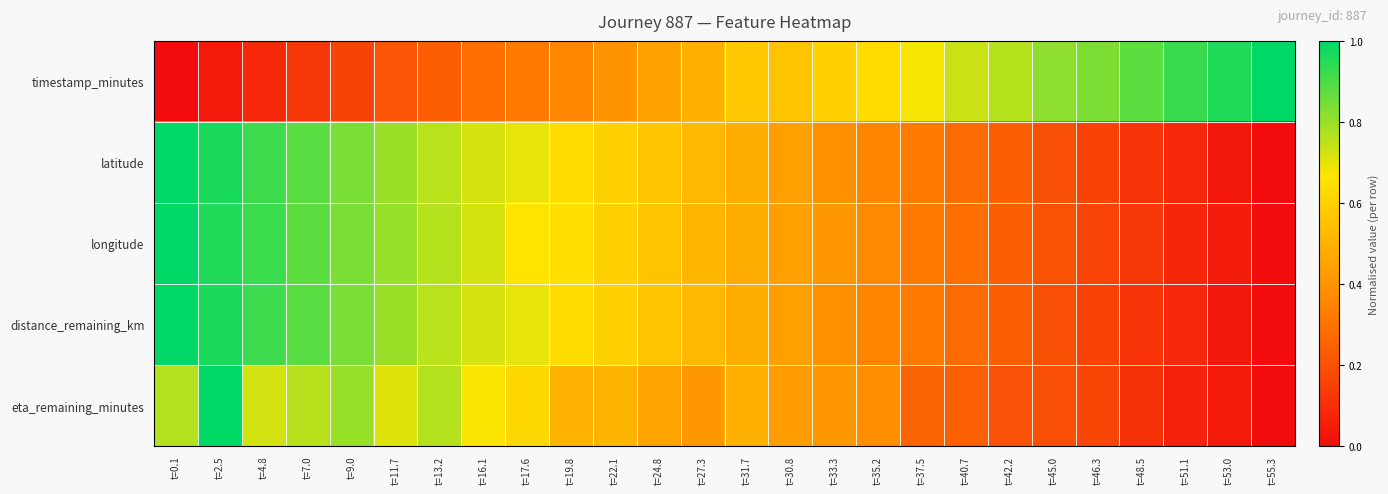

At how many categories does at least one series exceed 0?

26